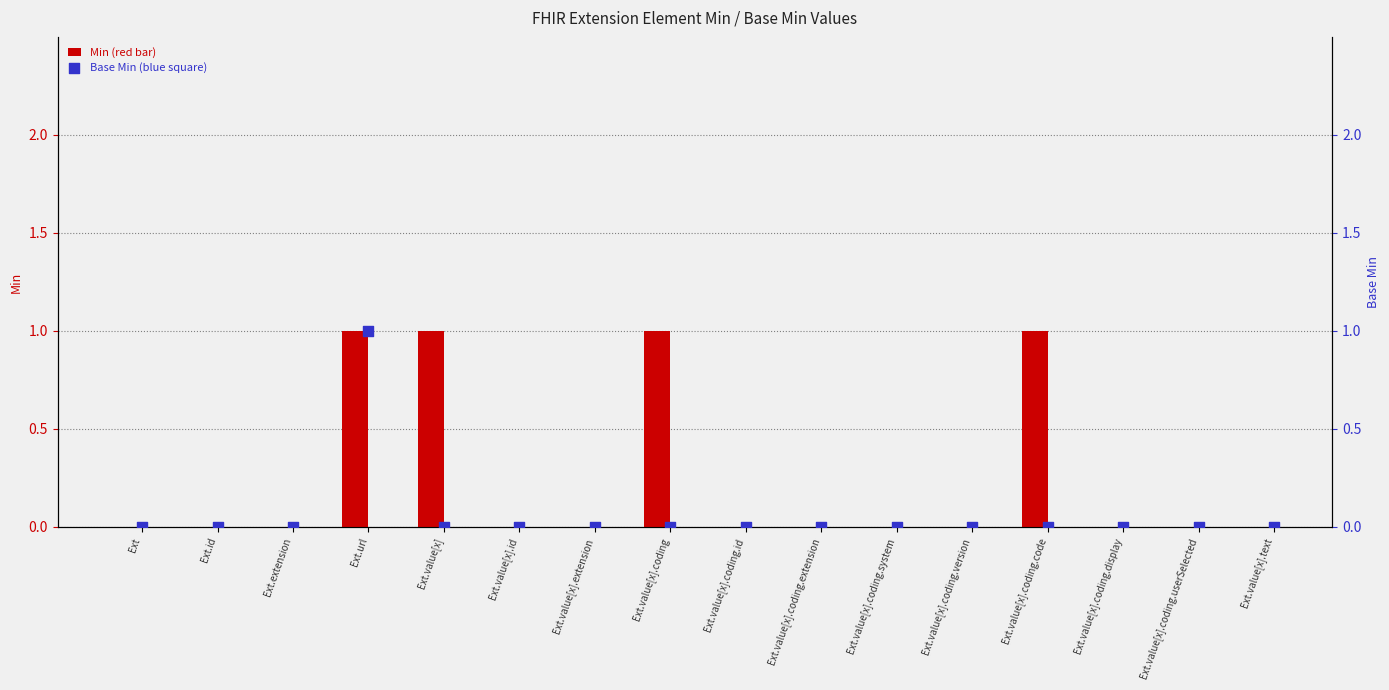

What are all the series names shown in the legend?

Min, Base Min